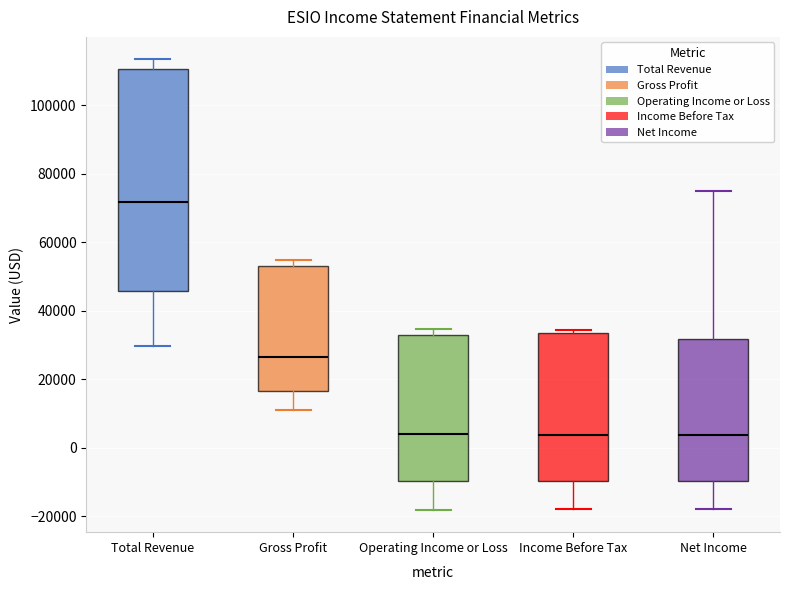

Reading left to right, read every box against the y-axis: the position of its median line, the range the box covers, and the ends of its whiskers. The values are not printed on the chart, so give them approximately, as read against the axis.

Total Revenue: median 72000, box 46000 to 110000, whiskers 30000 to 114000
Gross Profit: median 26000, box 16000 to 54000, whiskers 12000 to 54000 (just above the box's upper edge)
Operating Income or Loss: median 4000, box -10000 to 34000, whiskers -18000 to 34000 (just above the box's upper edge)
Income Before Tax: median 4000, box -10000 to 34000, whiskers -18000 to 34000 (just above the box's upper edge)
Net Income: median 4000, box -10000 to 32000, whiskers -18000 to 76000